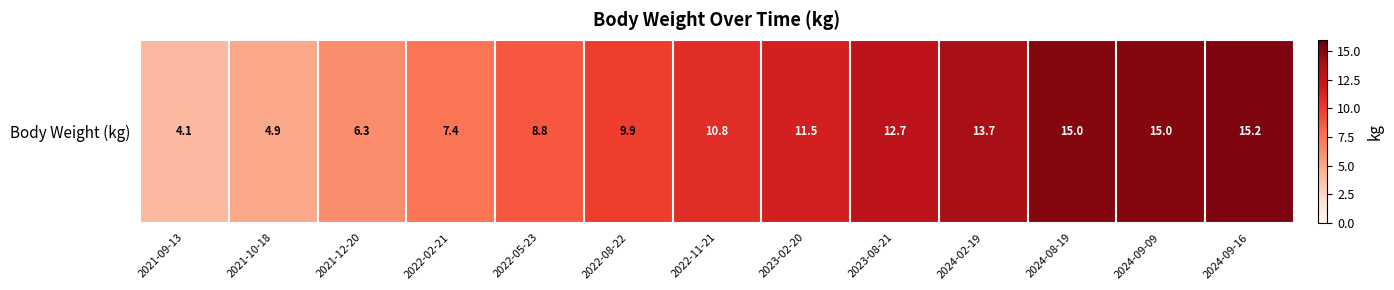

How many data points are less than 10?

6